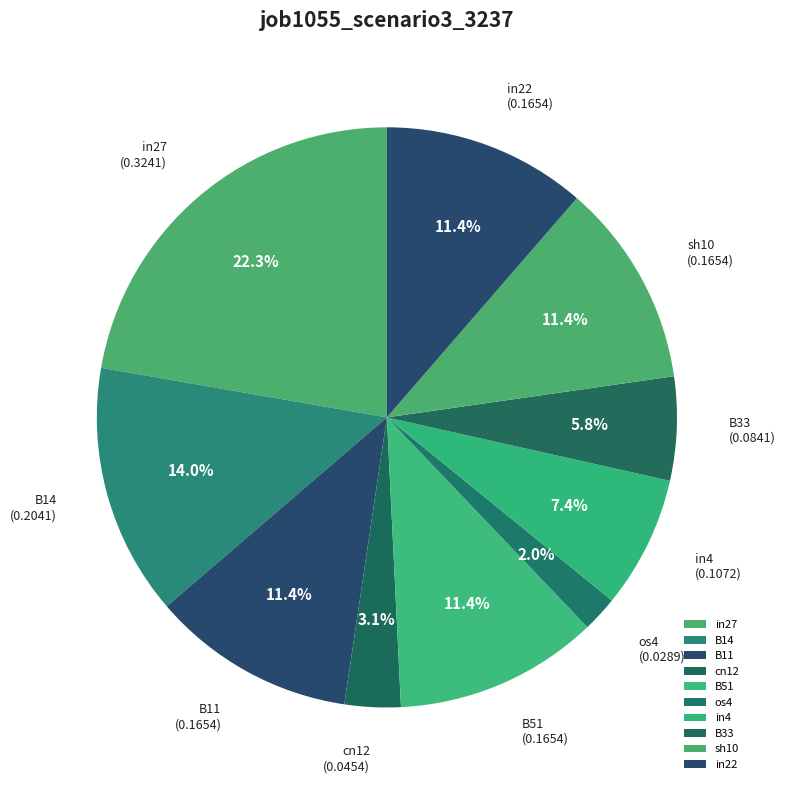

Is the sum of B33 and os4 greater than half?

No